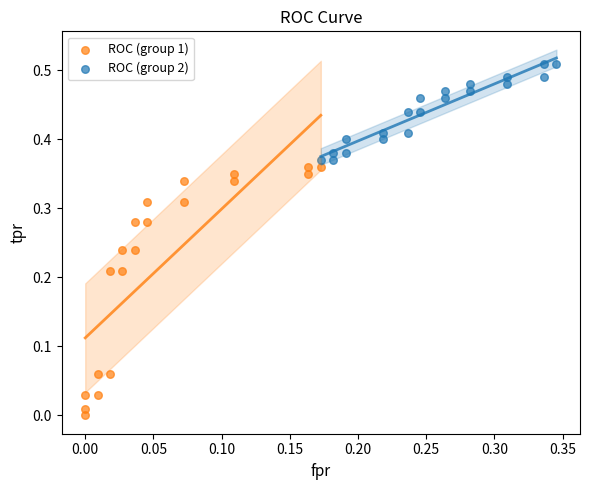

Which series has the widest spread of Y values?

ROC (group 1)